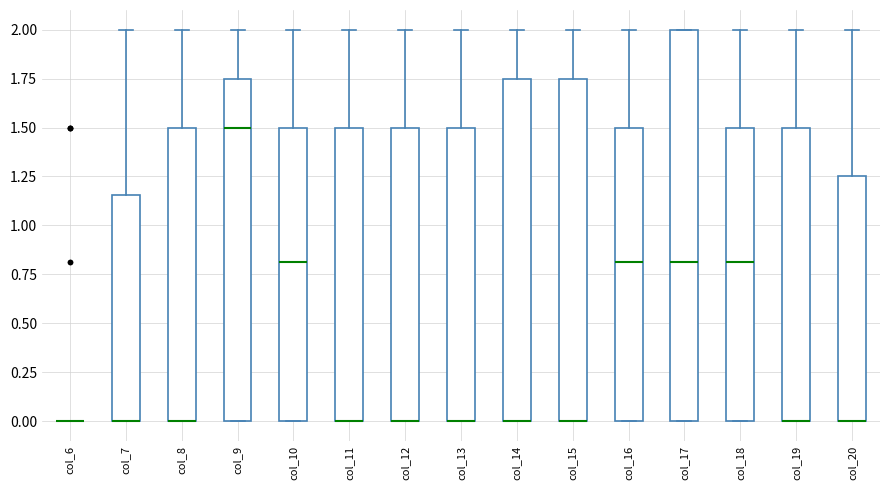

Reading left to right, transcribe this box plot: for each box, give where its median line is, the range the box spans, and where its two whiskers end, as read against the y-axis. The values are not printed on the chart, so give them approximately, as read against the axis.

col_6: box collapsed to a line at 0.00, whiskers 0.00 to 0.00
col_7: median 0.00 (drawn on the box's lower edge), box 0.00 to 1.15, whiskers 0.00 to 2.00
col_8: median 0.00 (drawn on the box's lower edge), box 0.00 to 1.50, whiskers 0.00 to 2.00
col_9: median 1.50, box 0.00 to 1.75, whiskers 0.00 to 2.00
col_10: median 0.80, box 0.00 to 1.50, whiskers 0.00 to 2.00
col_11: median 0.00 (drawn on the box's lower edge), box 0.00 to 1.50, whiskers 0.00 to 2.00
col_12: median 0.00 (drawn on the box's lower edge), box 0.00 to 1.50, whiskers 0.00 to 2.00
col_13: median 0.00 (drawn on the box's lower edge), box 0.00 to 1.50, whiskers 0.00 to 2.00
col_14: median 0.00 (drawn on the box's lower edge), box 0.00 to 1.75, whiskers 0.00 to 2.00
col_15: median 0.00 (drawn on the box's lower edge), box 0.00 to 1.75, whiskers 0.00 to 2.00
col_16: median 0.80, box 0.00 to 1.50, whiskers 0.00 to 2.00
col_17: median 0.80, box 0.00 to 2.00, whiskers 0.00 to 2.00
col_18: median 0.80, box 0.00 to 1.50, whiskers 0.00 to 2.00
col_19: median 0.00 (drawn on the box's lower edge), box 0.00 to 1.50, whiskers 0.00 to 2.00
col_20: median 0.00 (drawn on the box's lower edge), box 0.00 to 1.25, whiskers 0.00 to 2.00